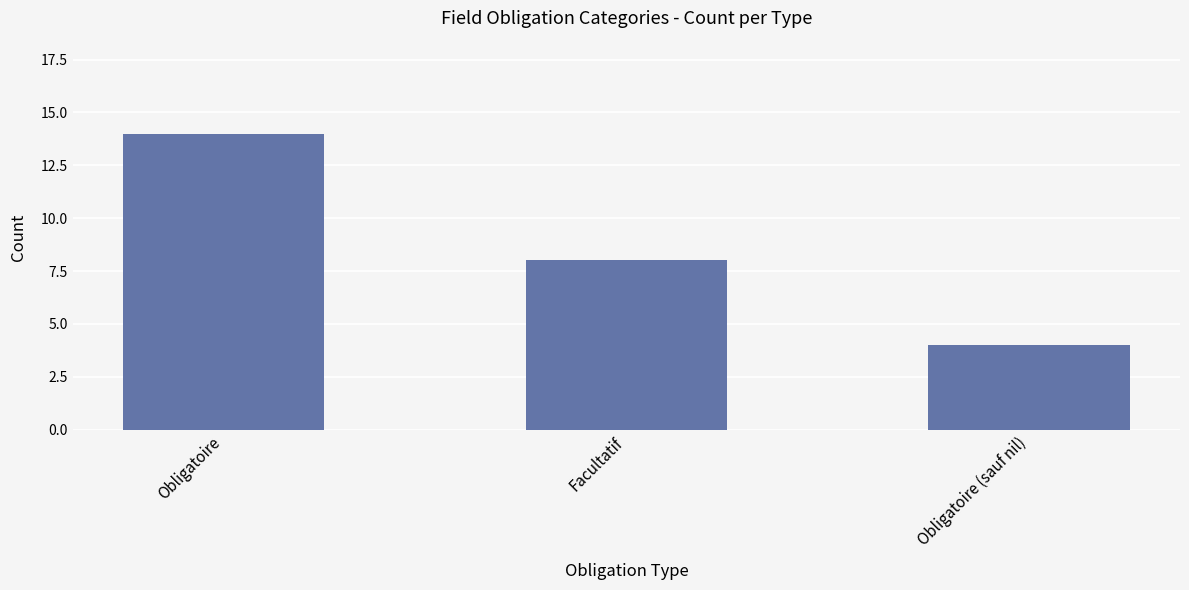

What value does the data have at Obligatoire (sauf nil), to the nearest 5?

5